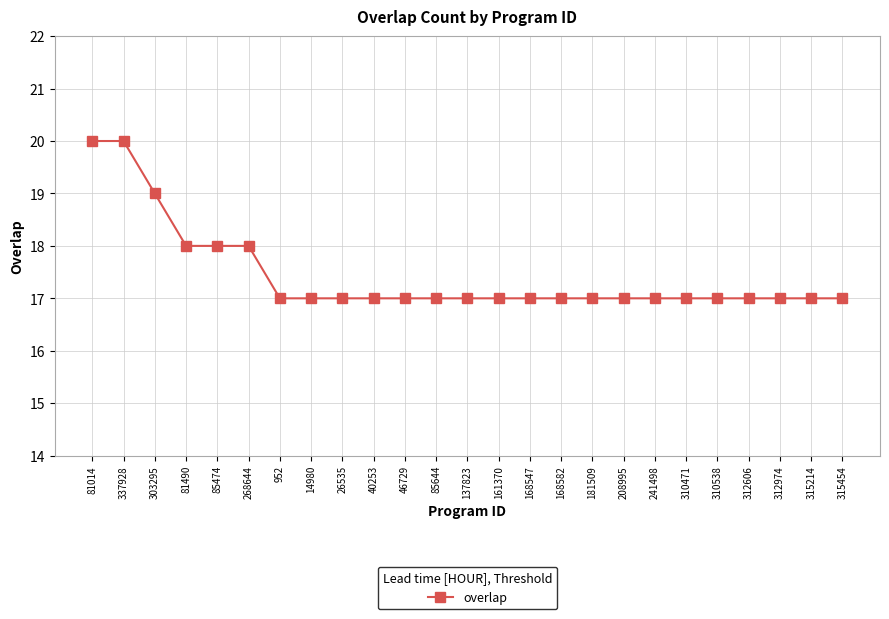

The chart shows a value of 28 at 161370. True or false?

False